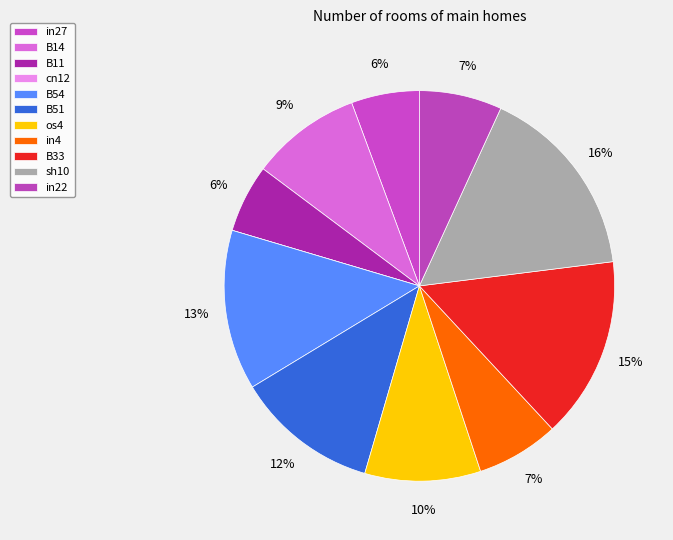

What portion of the pie excludes cn12?

100.0%